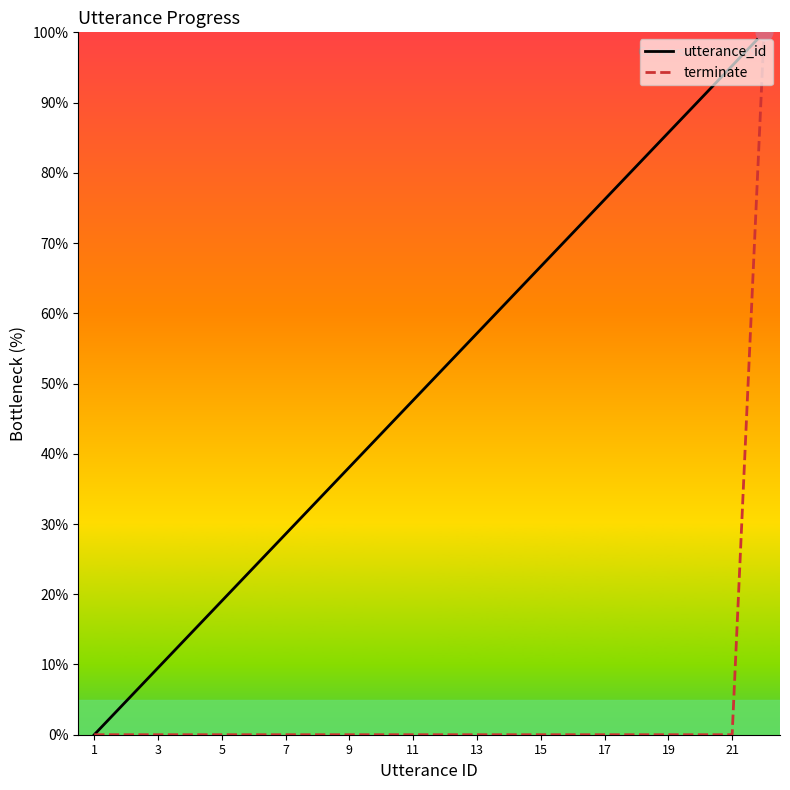

What are all the series names shown in the legend?

utterance_id, terminate